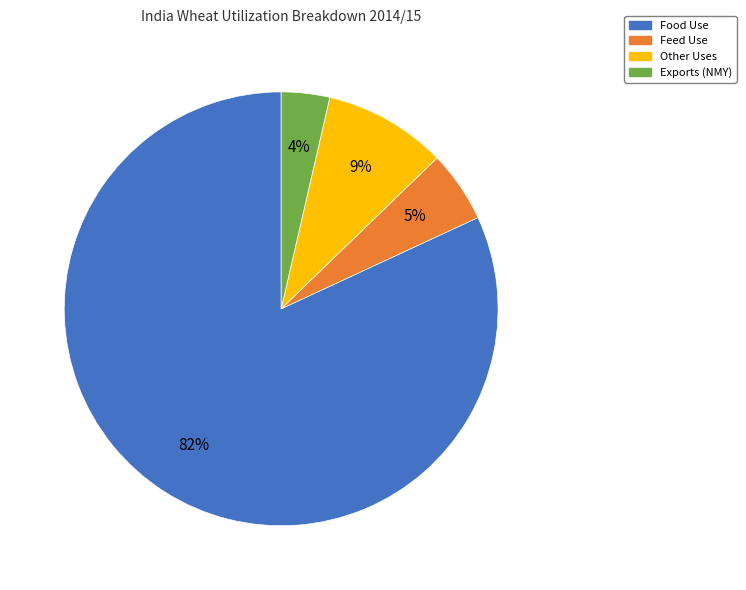

Combined, do Food Use and Exports (NMY) account for over 50%?

Yes